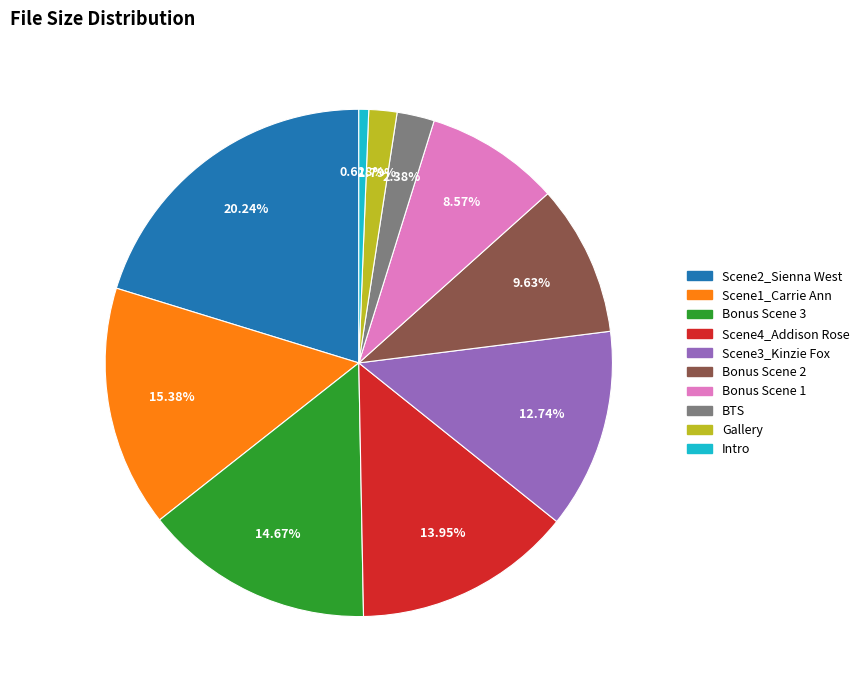

To the nearest percent, what is the difference between the largest and smallest slice percentages?

20%